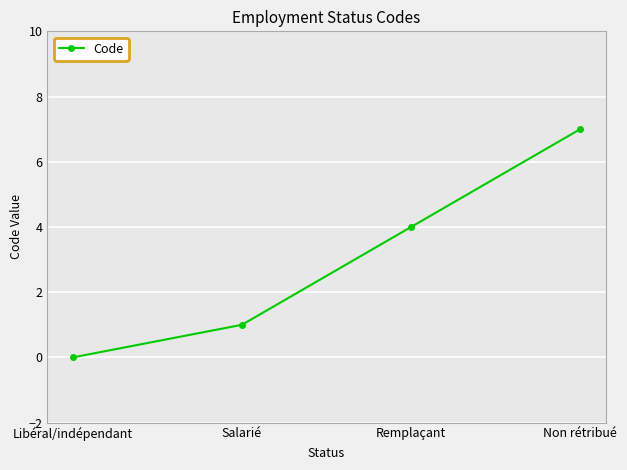

At which label is the value closest to 3?

Remplaçant